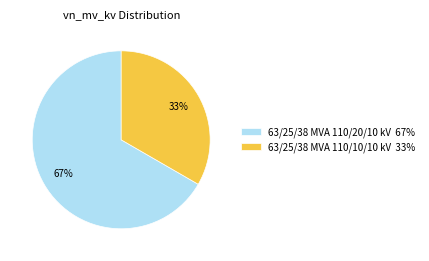

Which has a higher value, 63/25/38 MVA 110/20/10 kV 67% or 63/25/38 MVA 110/10/10 kV 33%?

63/25/38 MVA 110/20/10 kV 67%